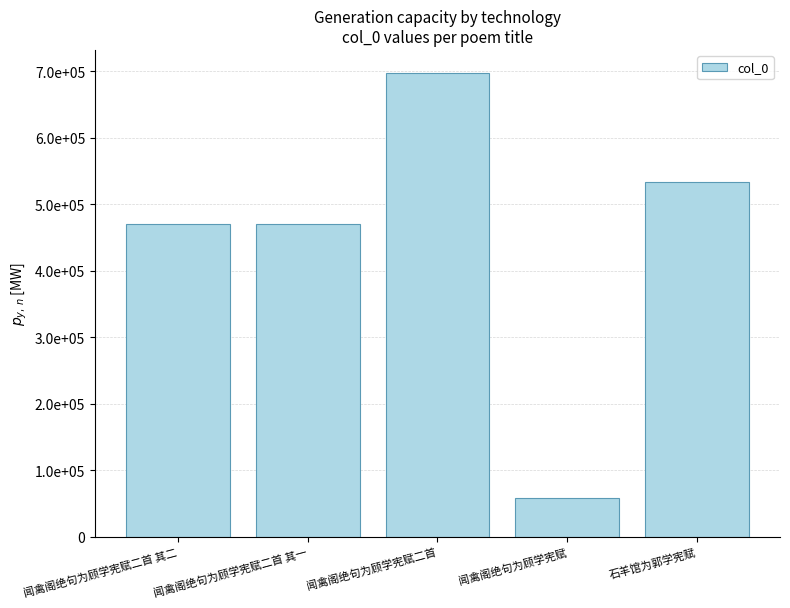

What is the minimum value shown in the chart?

58581